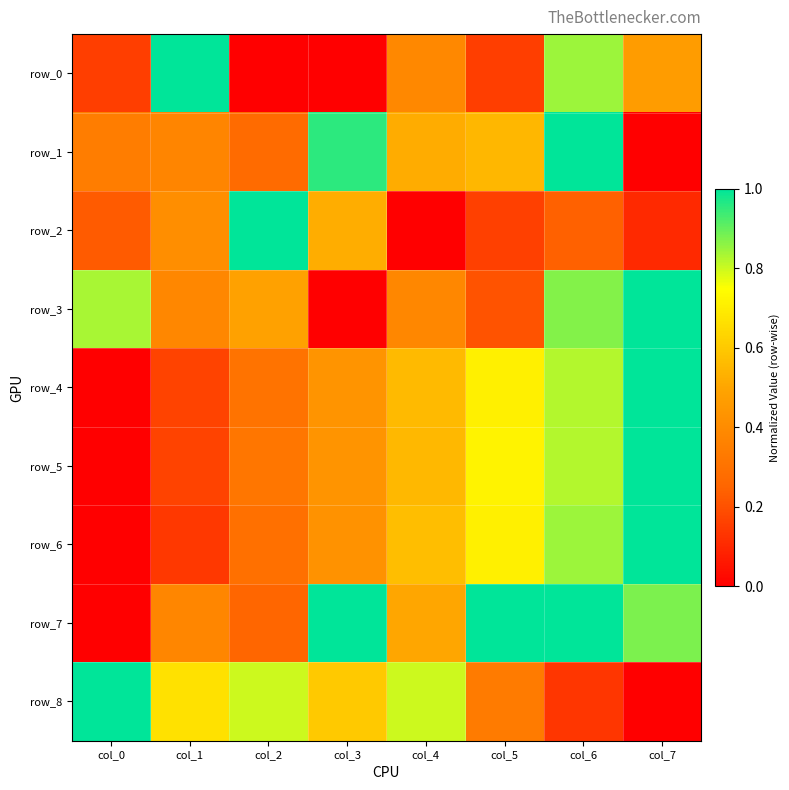

Rank the series by their maximum value, from lowest to highest.

row_0, row_1, row_2, row_3, row_4, row_5, row_6, row_7, row_8